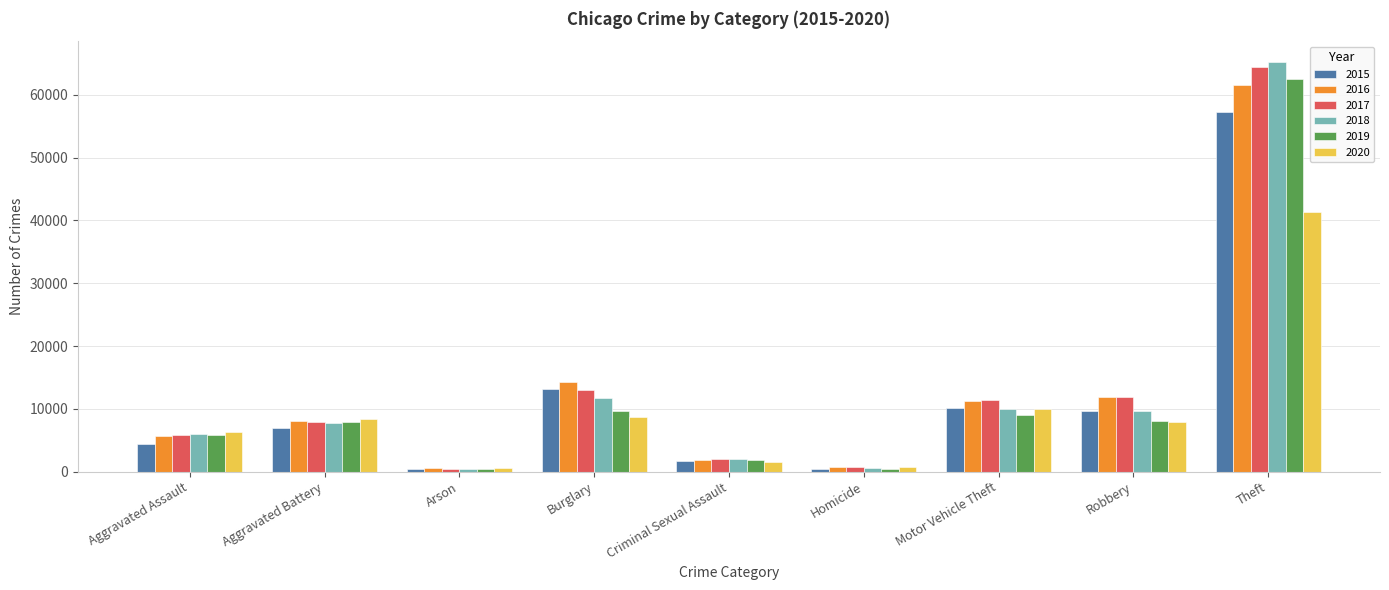

What is the greatest value displayed?

65287